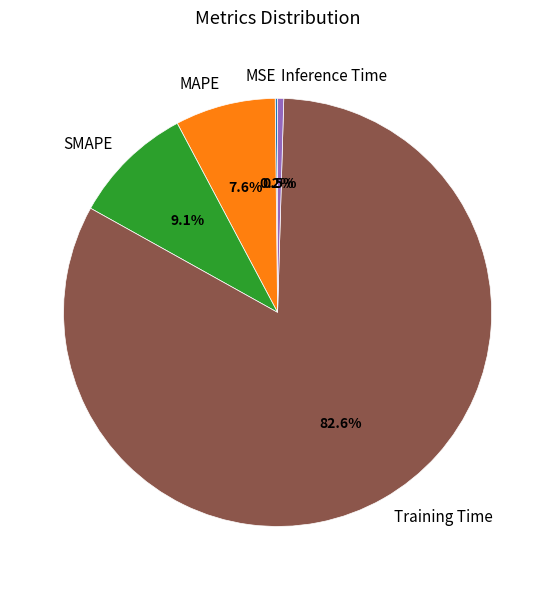

Which slice is the largest?

Training Time